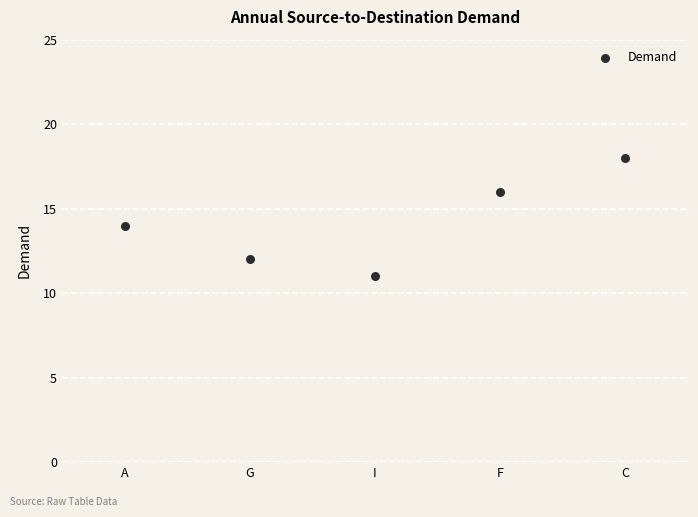

What is the average Y value?

14